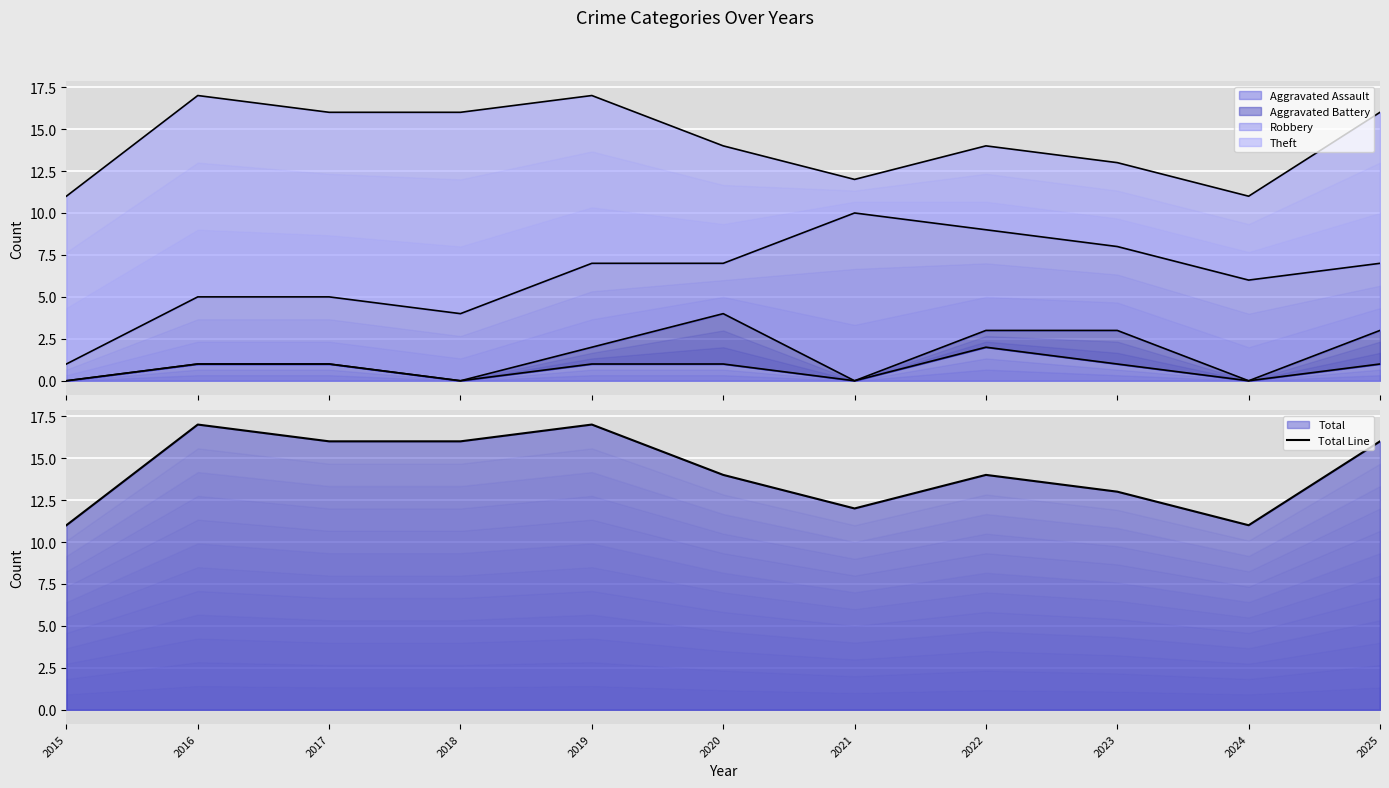

At which category does the data reach its first local valley?

2021